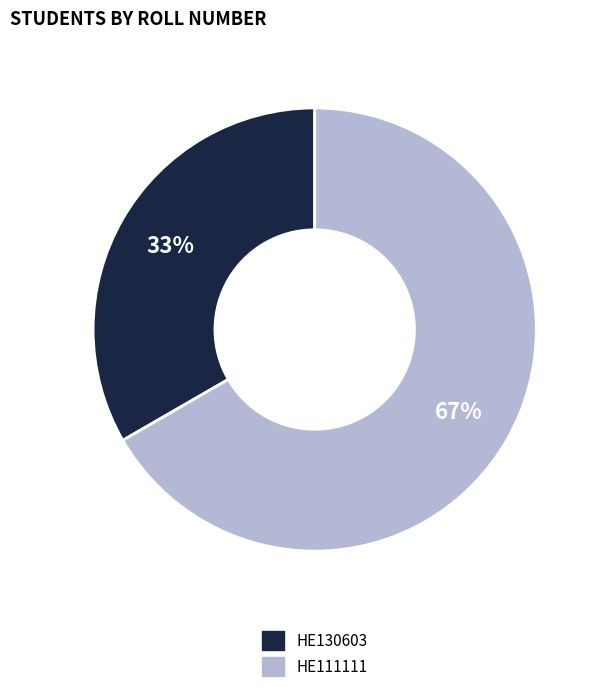

The HE111111 slice represents 67% of the pie. True or false?

True